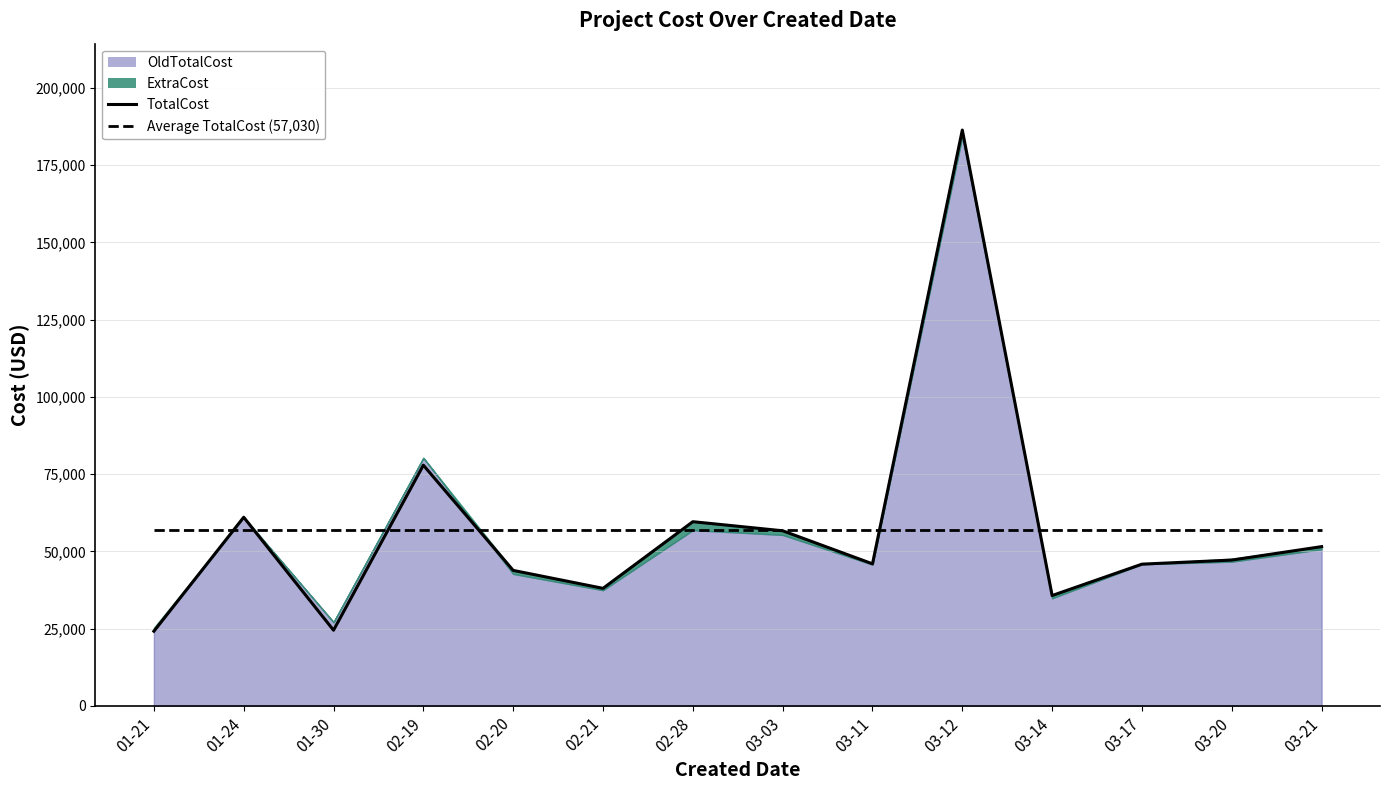

How many interior local valleys does the TotalCost series have?

4